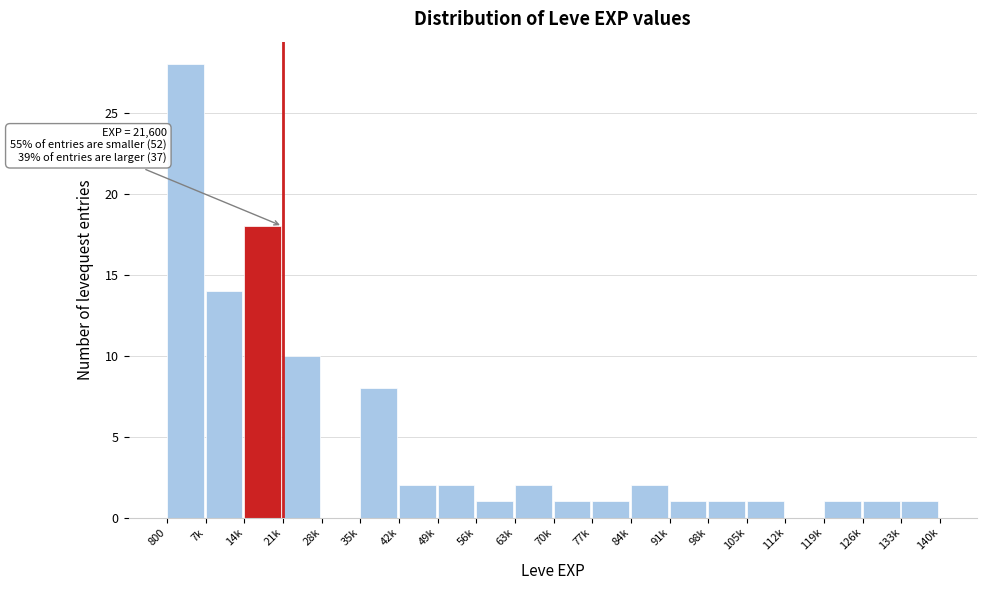

Reading left to right, extract all data points from this chart.

800=28	7k=14	14k=18	21k=10	28k=0	35k=8	42k=2	49k=2	56k=1	63k=2	70k=1	77k=1	84k=2	91k=1	98k=1	105k=1	112k=0	119k=1	126k=1	133k=1